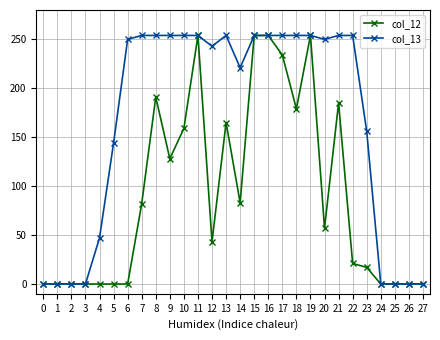

Which series has the largest total across all categories?

col_13